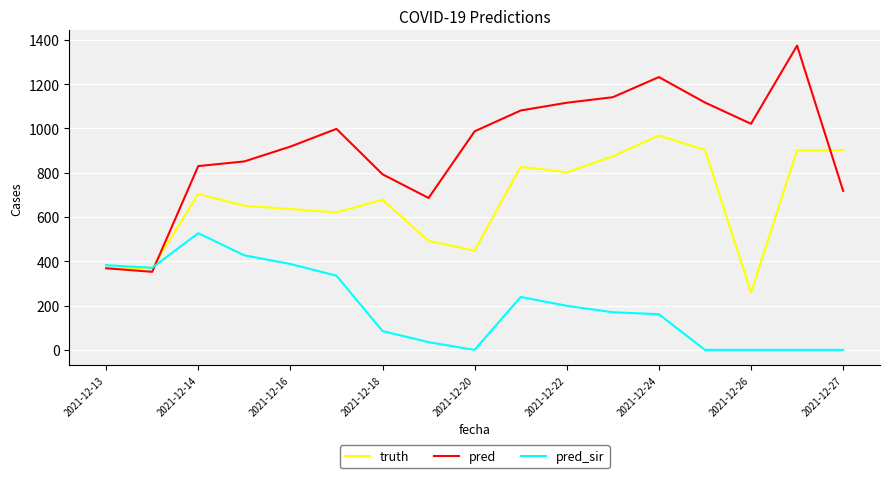

Which series has the largest range (max minus min)?

pred